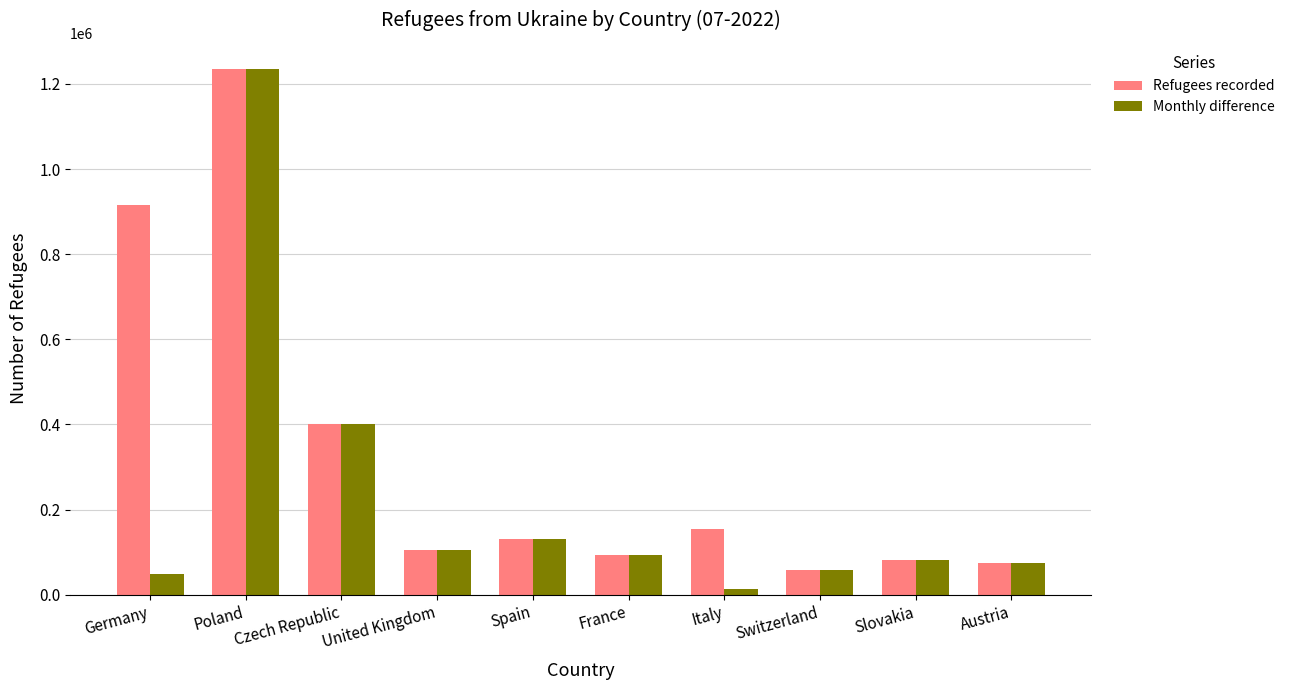

How many values in the Monthly difference series are below 92156?

5